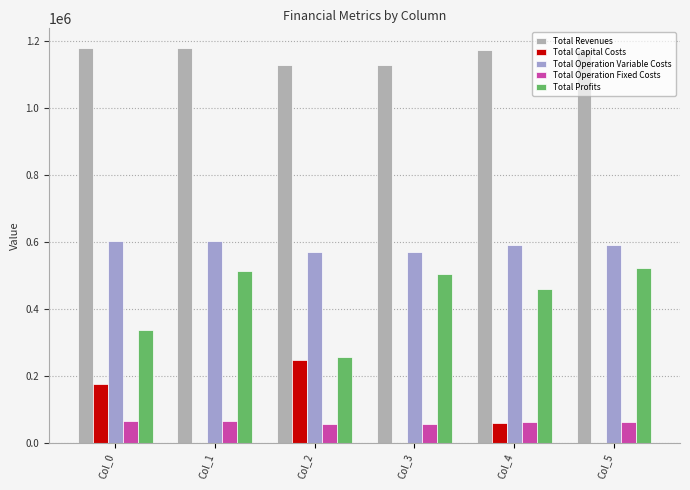

Rank the series by their maximum value, from highest to lowest.

Total Revenues, Total Operation Variable Costs, Total Profits, Total Capital Costs, Total Operation Fixed Costs